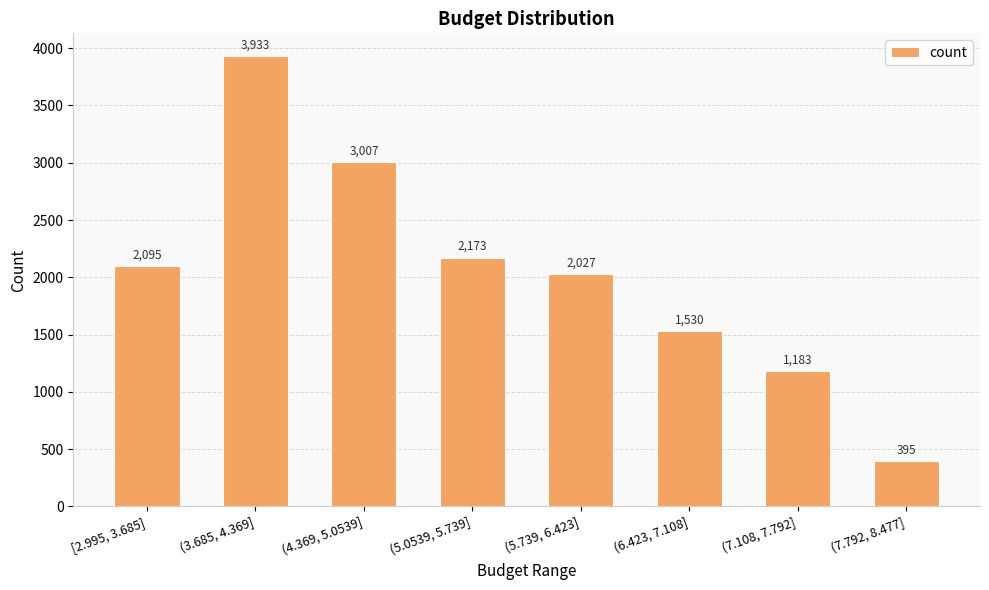

Is it true that the value at (4.369, 5.0539] is 3007?

True